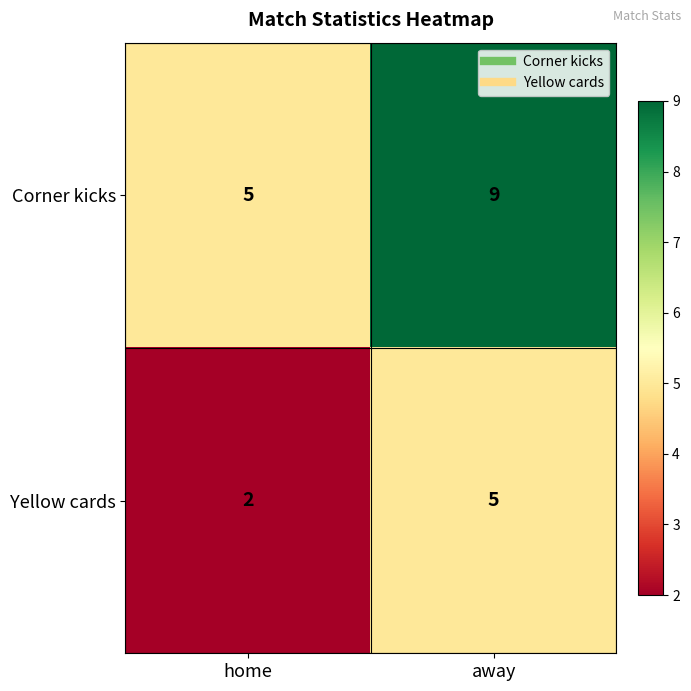

The value of Corner kicks at home is 5. True or false?

True